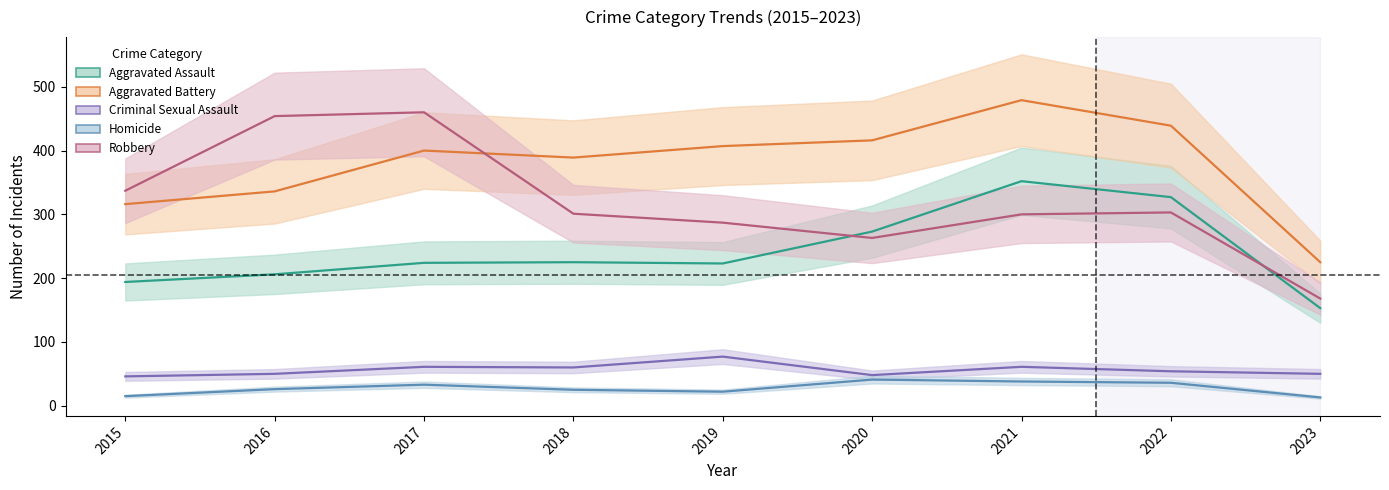

What are all the series names shown in the legend?

Aggravated Assault, Aggravated Battery, Criminal Sexual Assault, Homicide, Robbery